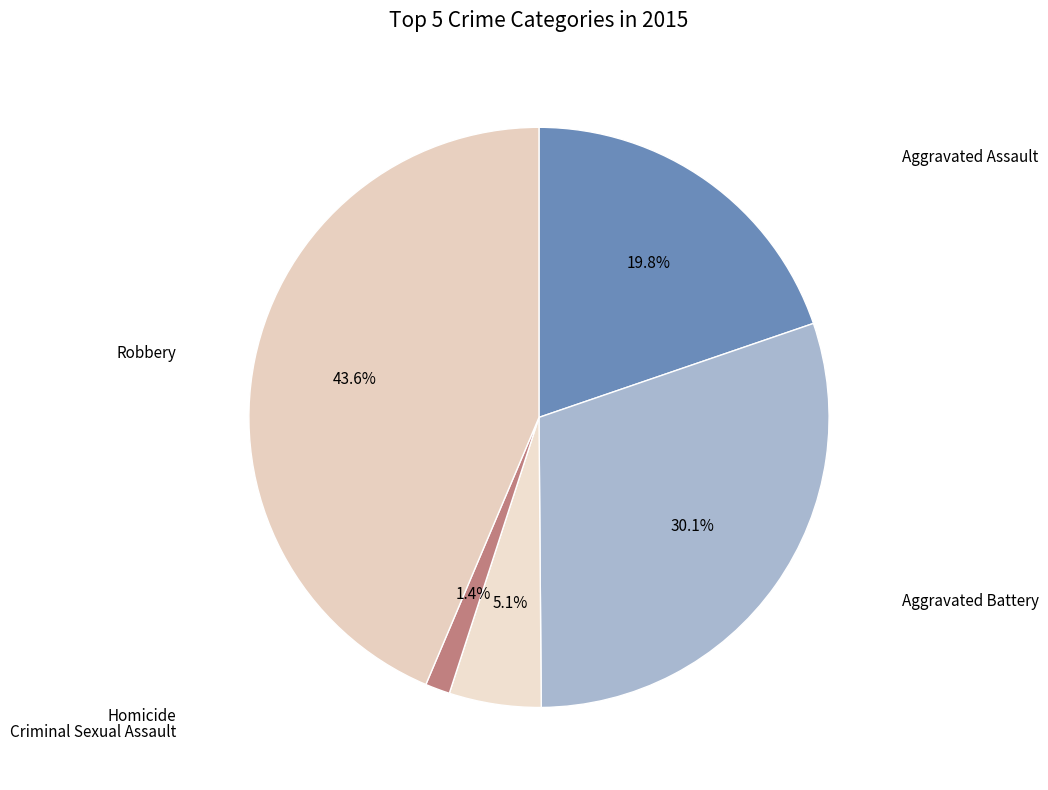

Which slice is the largest?

Robbery